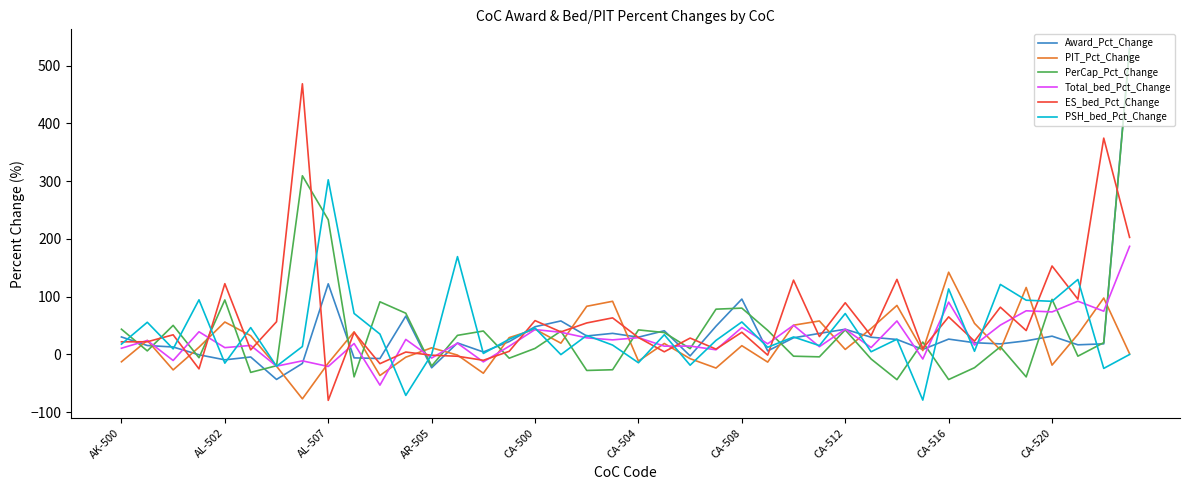

What is the minimum value for PIT_Pct_Change?

-76.8